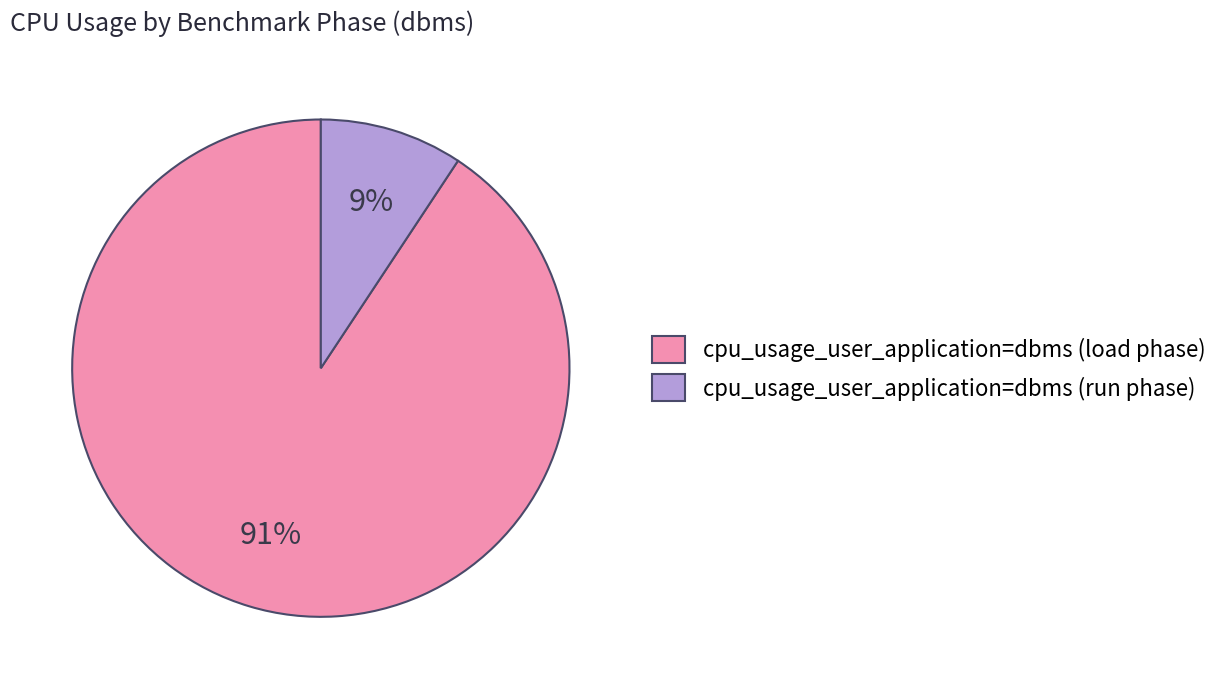

To the nearest percent, what is the average slice percentage?

50%